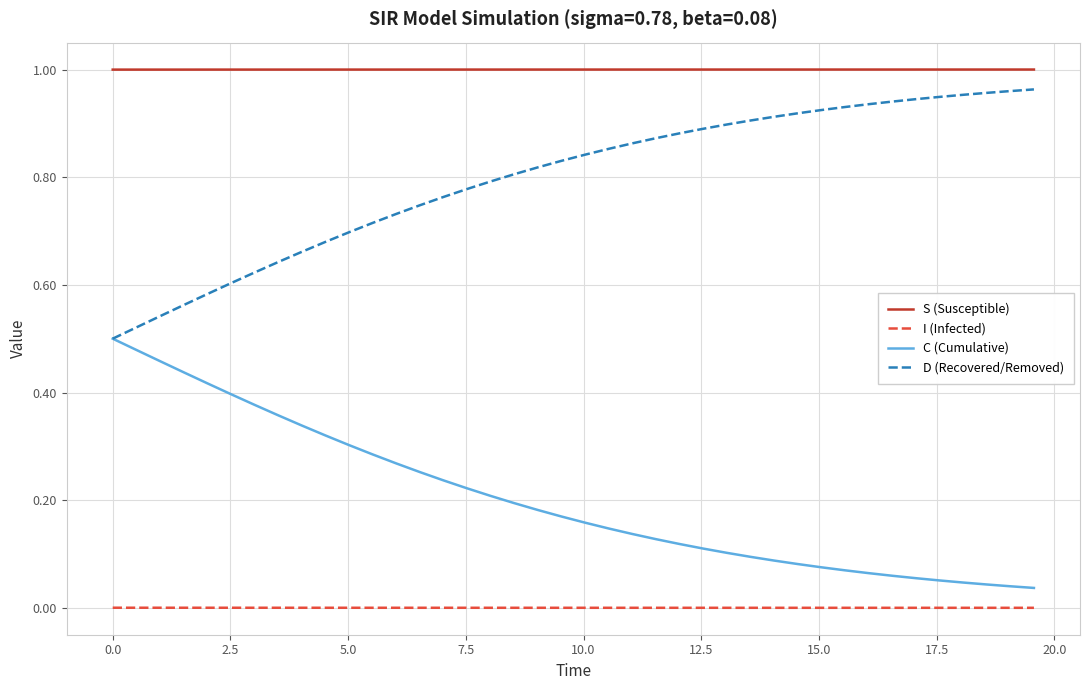

True or false: C (Cumulative) and S (Susceptible) cross at least once.

False